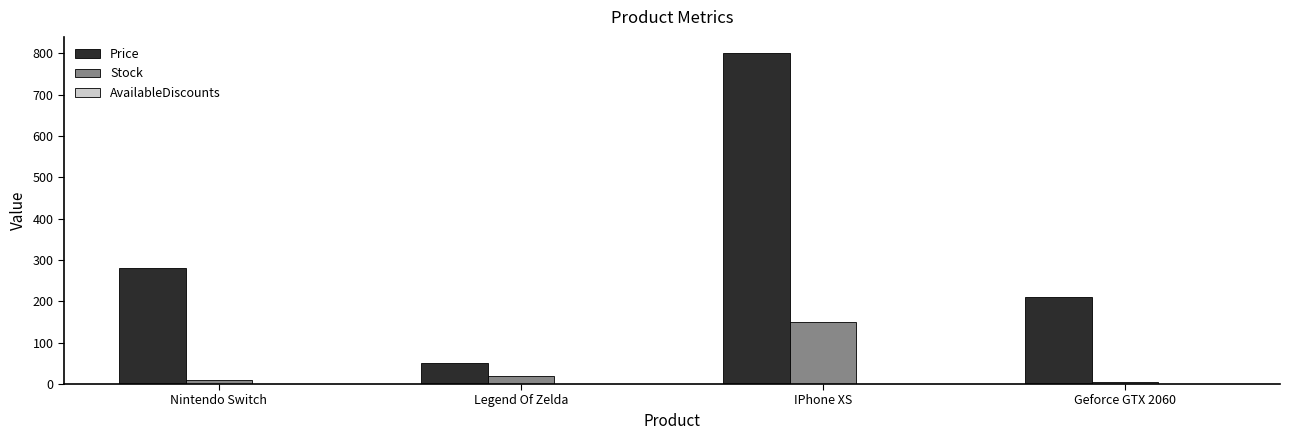

What is the difference between the Price values at IPhone XS and Geforce GTX 2060?

589.0